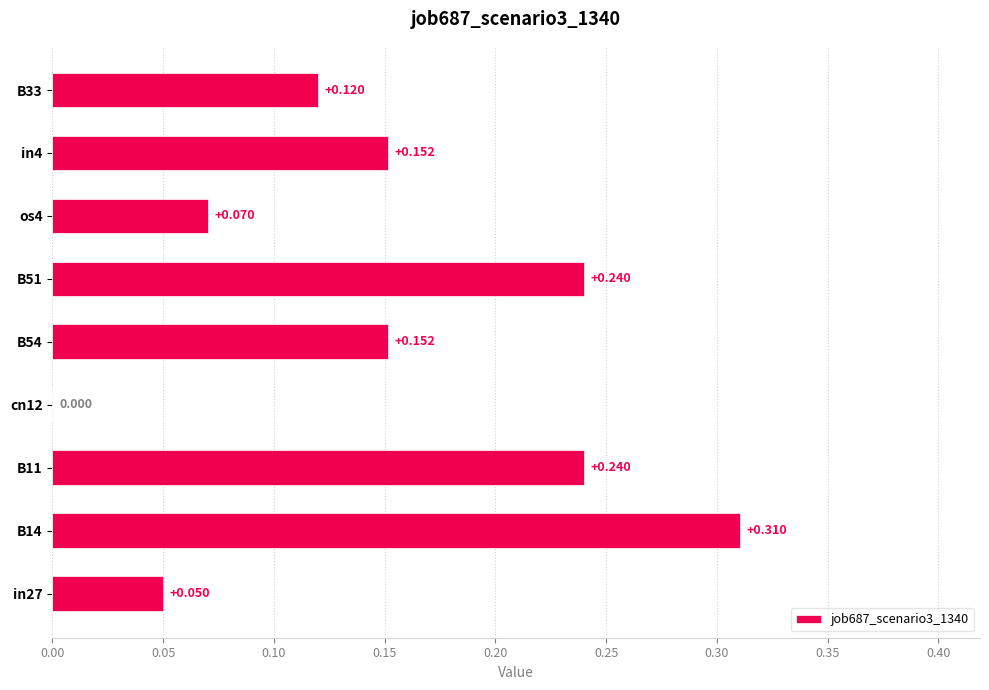

How many data points are above 0?

8